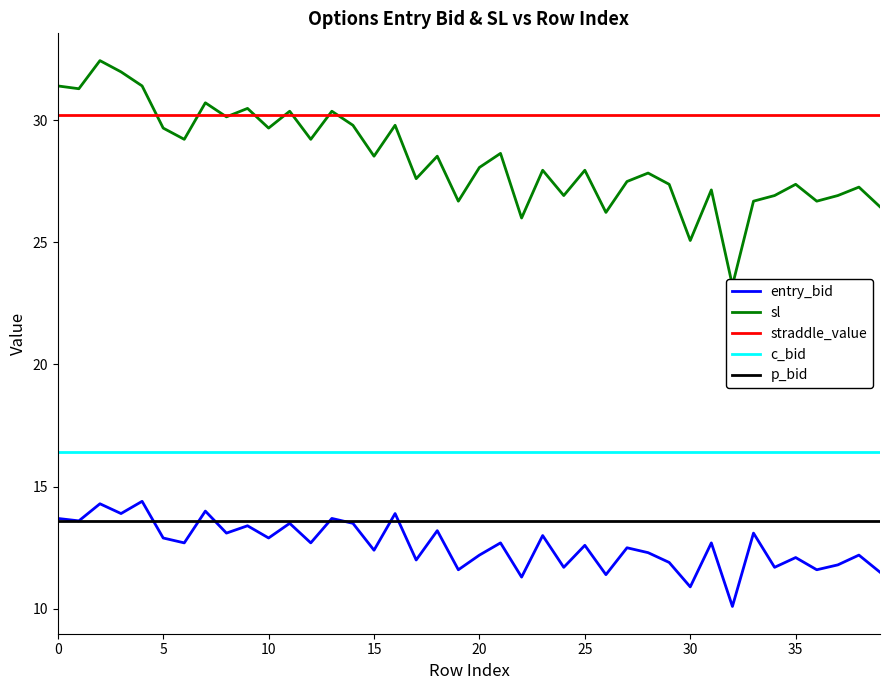

Does the chart have visible grid lines?

No